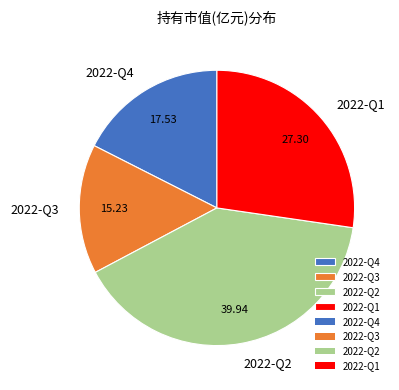

Does 2022-Q1 account for over 50% of the chart?

No